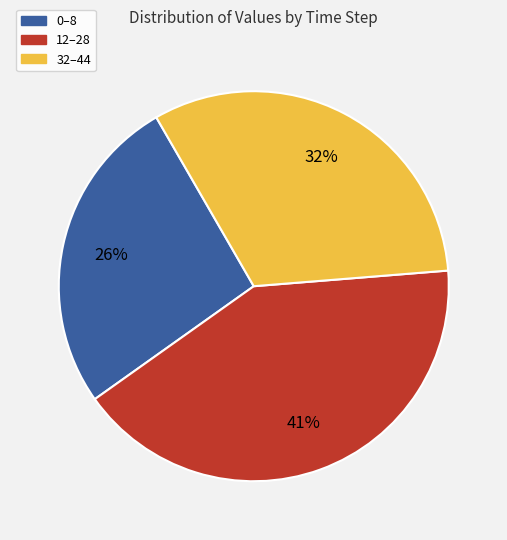

Count the number of slices in the pie.

3